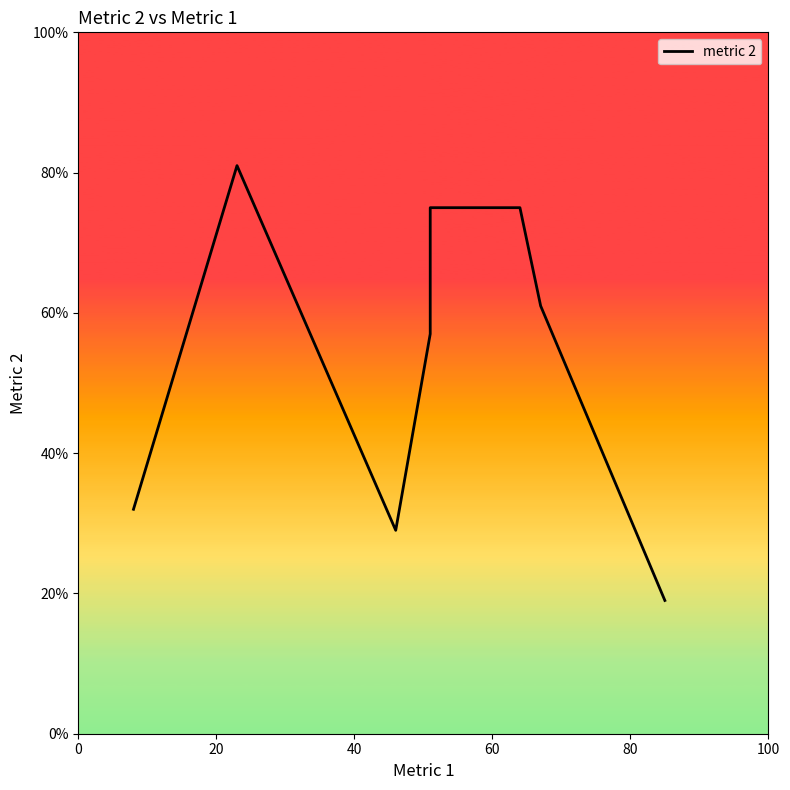

Is it true that the value at 40 is 39?

False